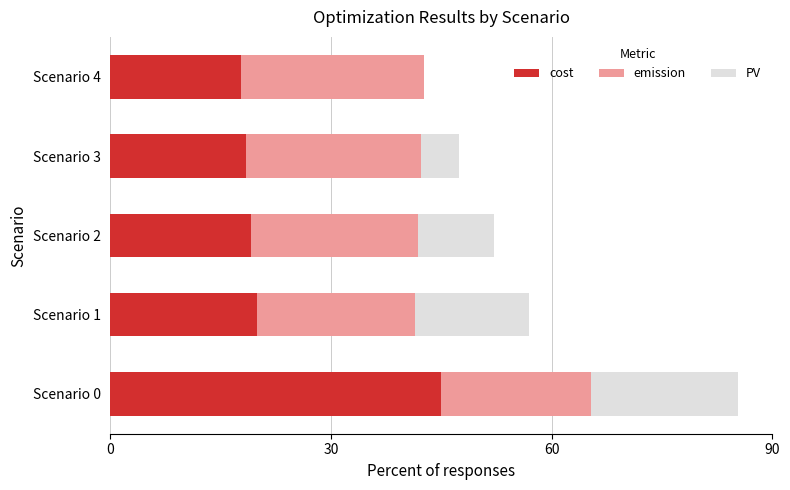

The cost series shows 18.5 at Scenario 3. True or false?

True